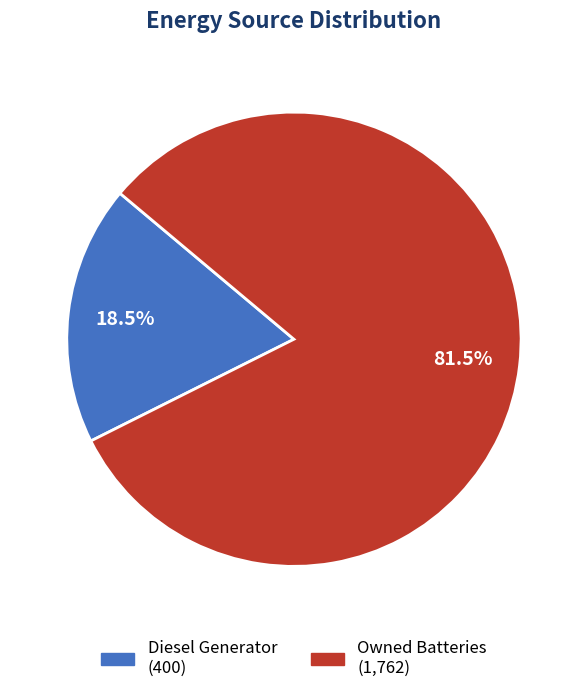

Does any single category account for the majority?

Yes